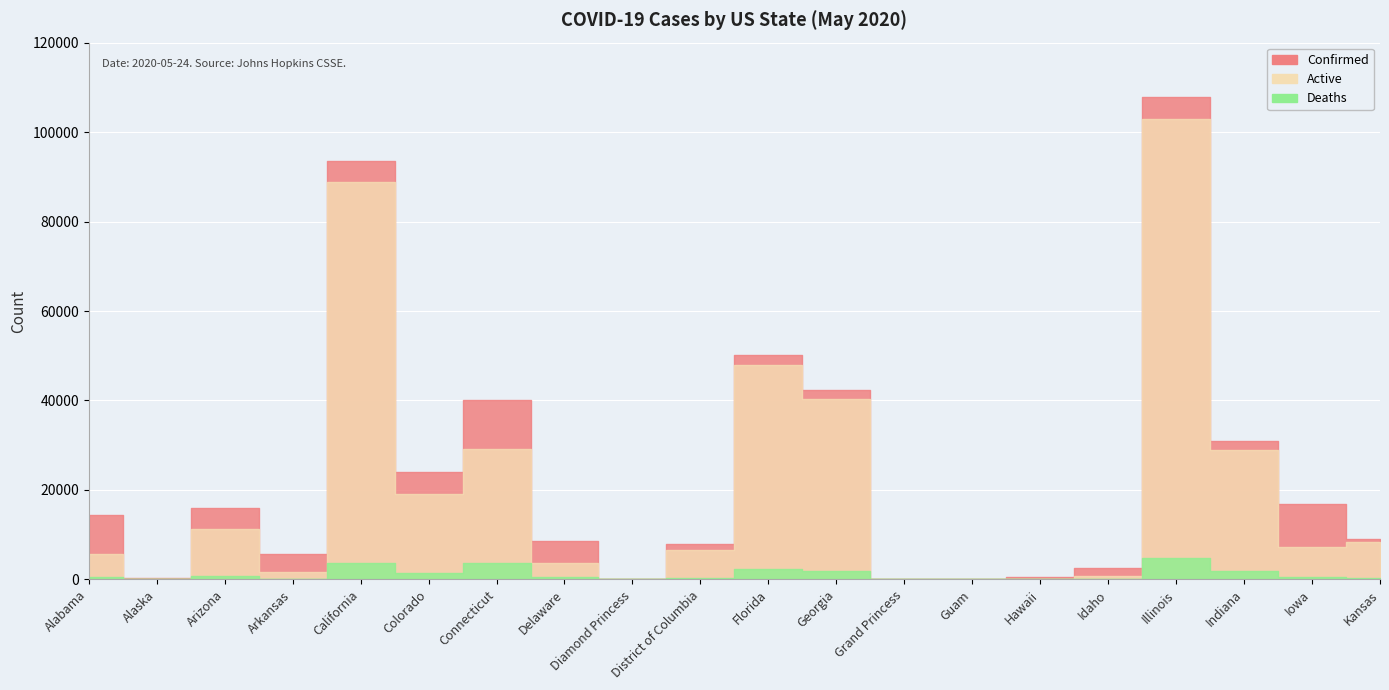

What is the value of the Confirmed point at the 2nd from the left?

409